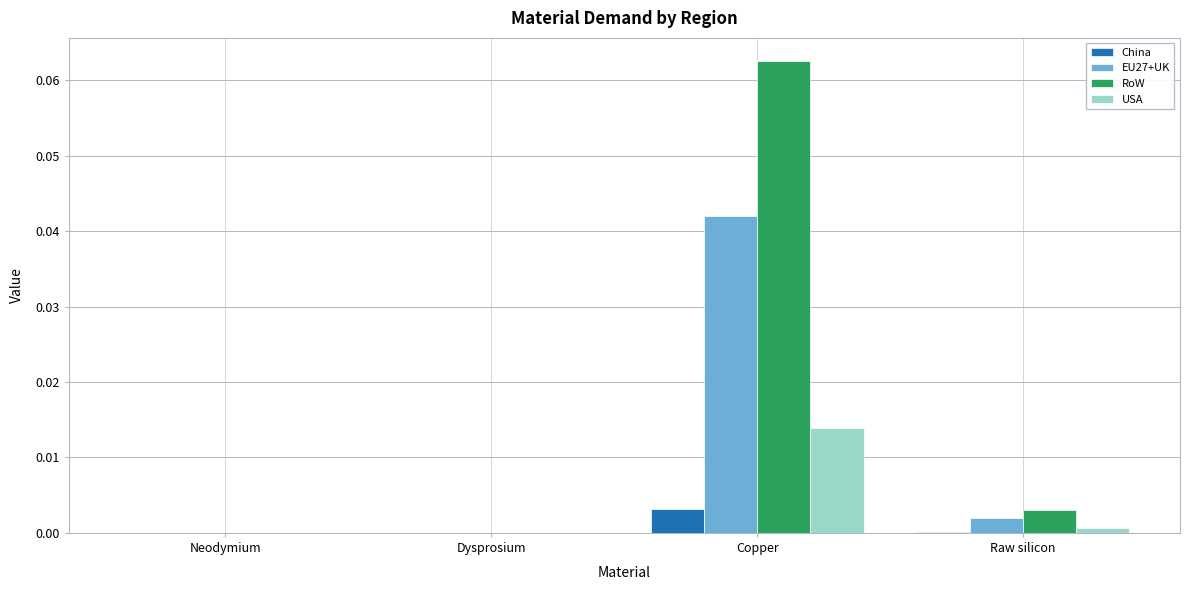

How many series are shown in this chart?

4